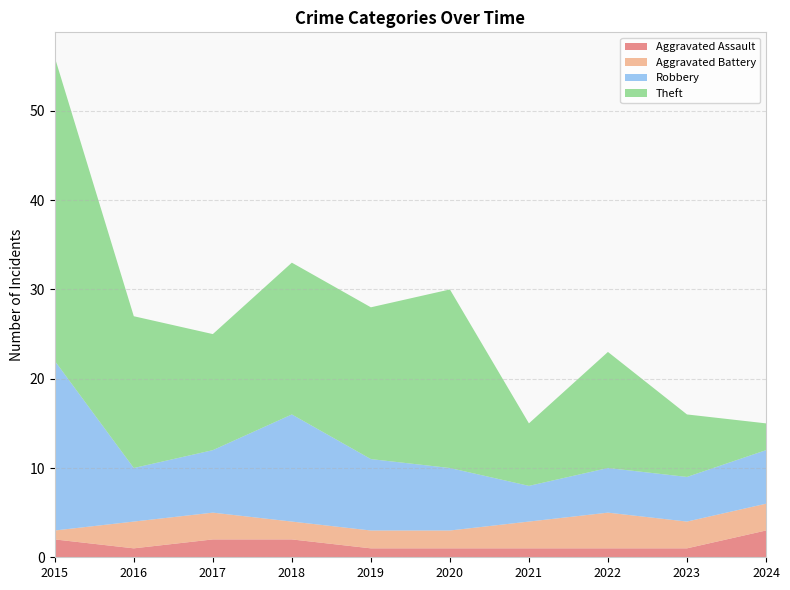

Reading right to left, what are all the values shown in this chart?

Aggravated Assault: 2024=3	2023=1	2022=1	2021=1	2020=1	2019=1	2018=2	2017=2	2016=1	2015=2
Aggravated Battery: 2024=3	2023=3	2022=4	2021=3	2020=2	2019=2	2018=2	2017=3	2016=3	2015=1
Robbery: 2024=6	2023=5	2022=5	2021=4	2020=7	2019=8	2018=12	2017=7	2016=6	2015=19
Theft: 2024=3	2023=7	2022=13	2021=7	2020=20	2019=17	2018=17	2017=13	2016=17	2015=34